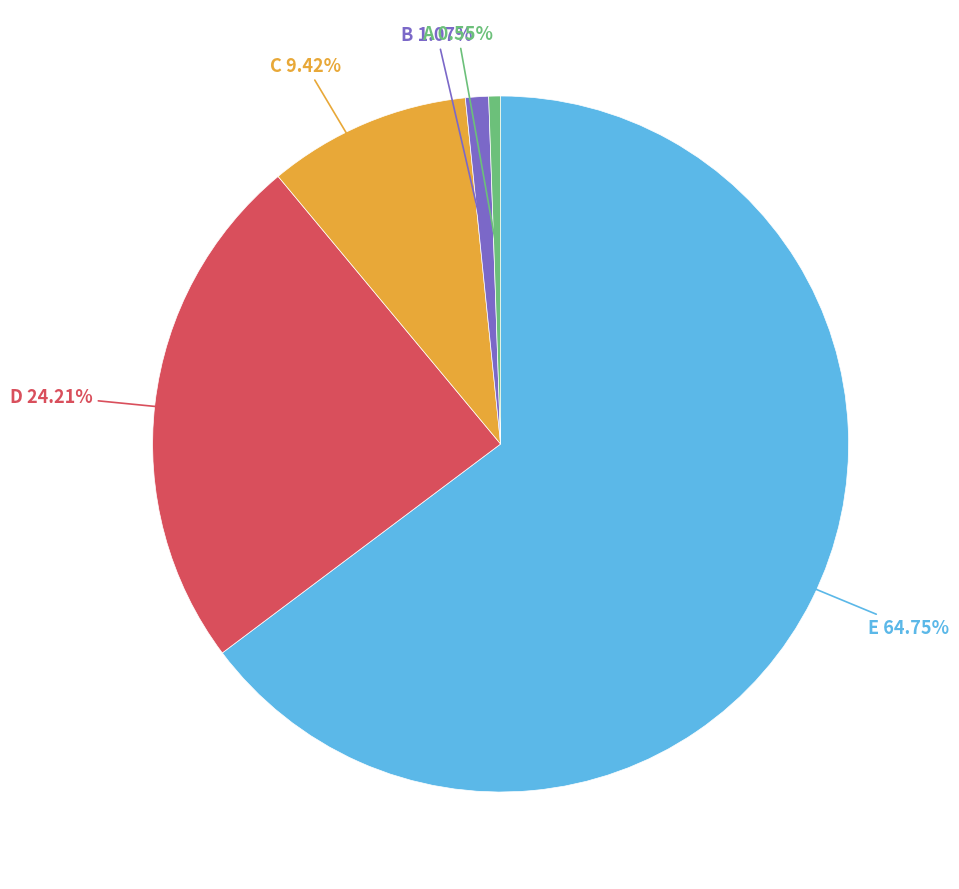

What is the majority slice?

E